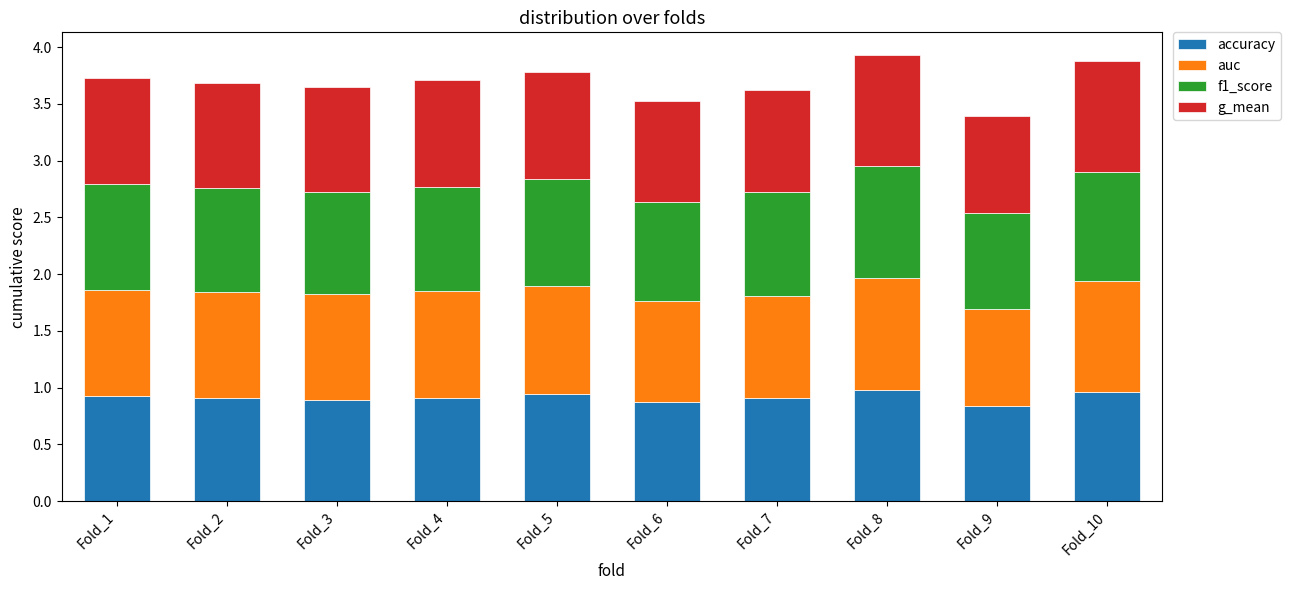

The accuracy series shows 0.9 at Fold_3. True or false?

True